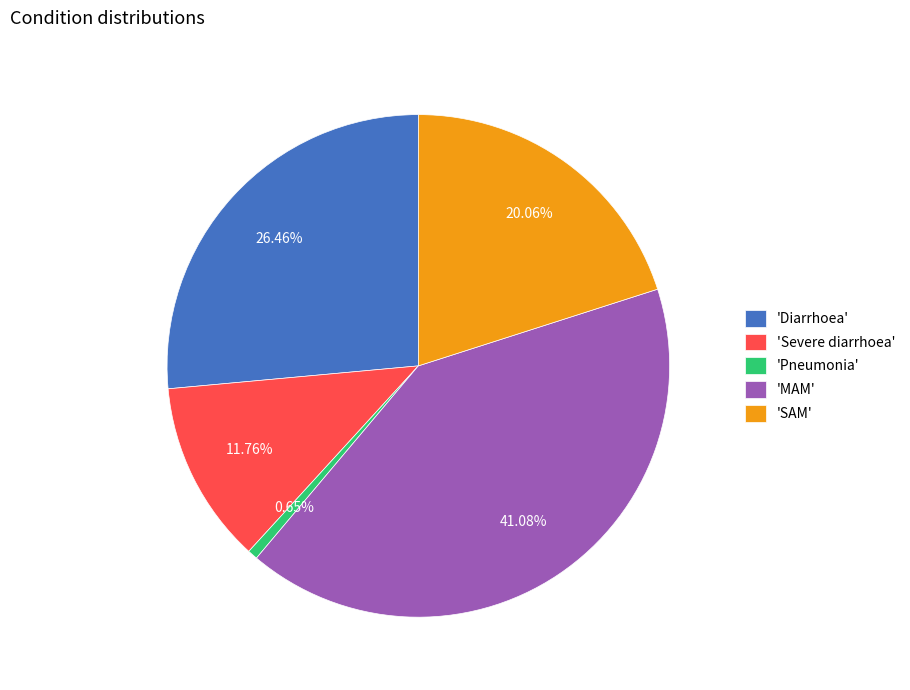

Is there a majority slice in this chart?

No